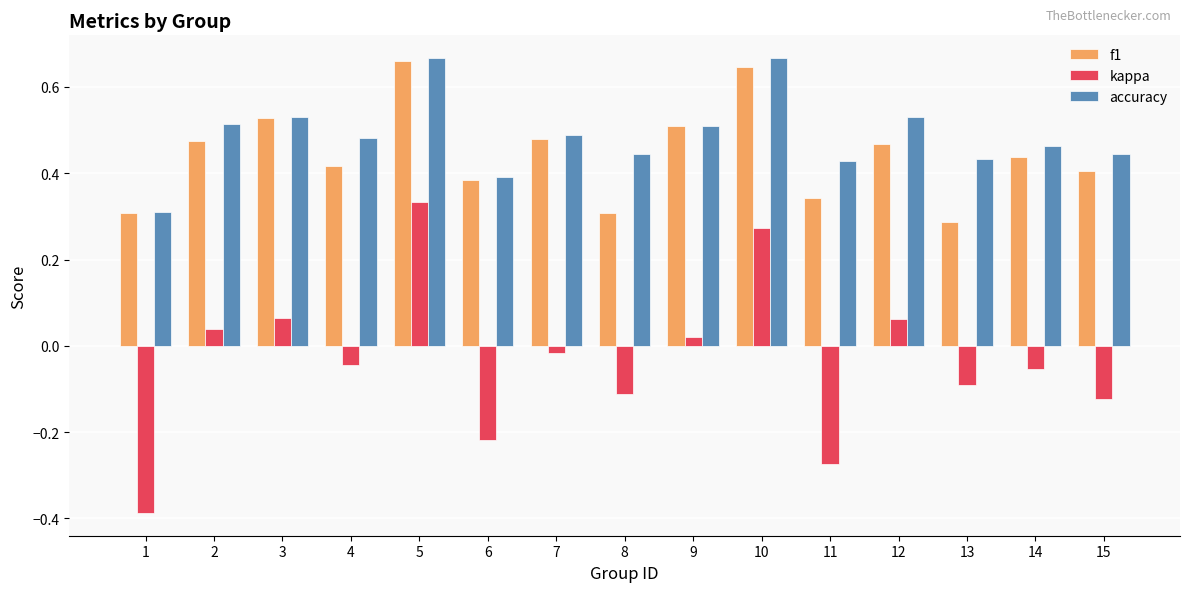

Which series has the largest range (max minus min)?

kappa